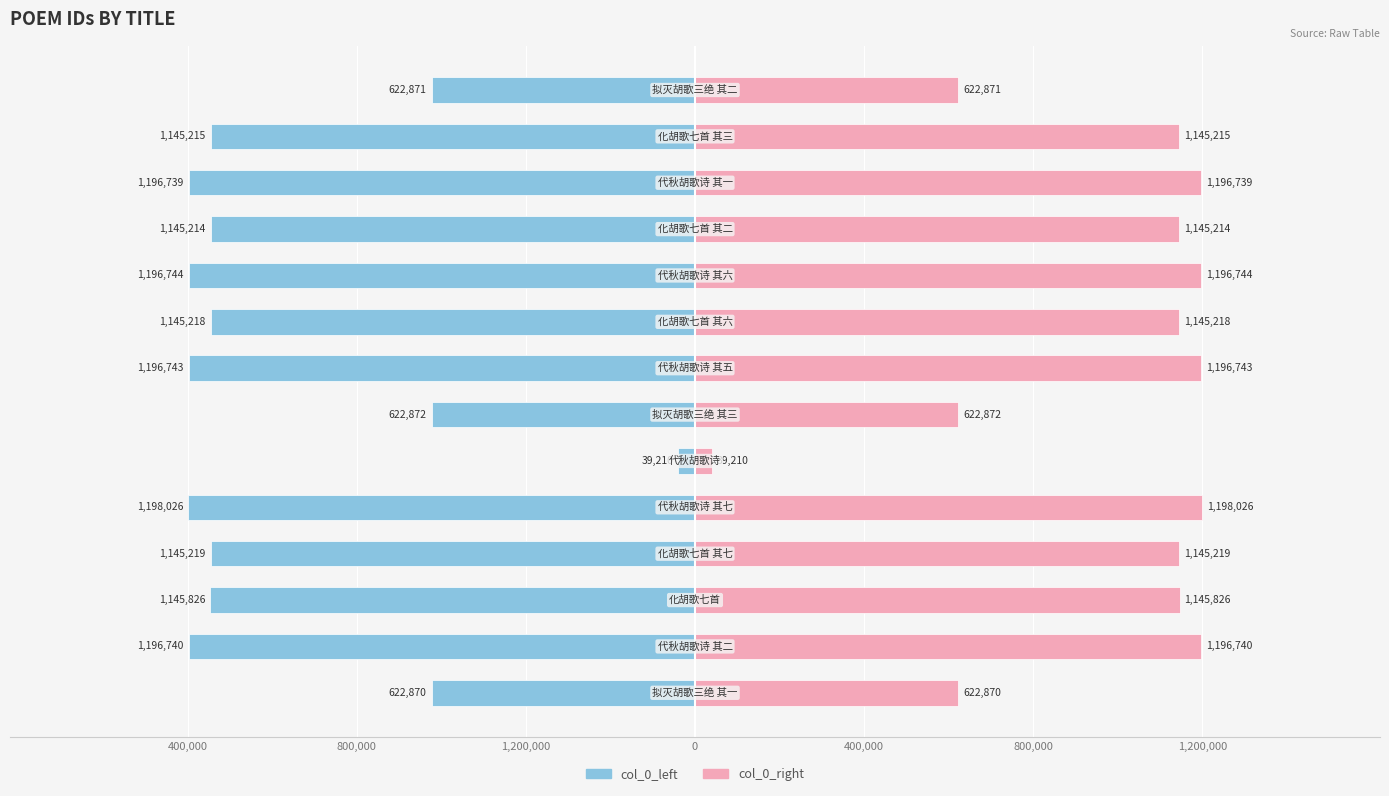

The value of col_0_left at 400,000 is -1198026. True or false?

True